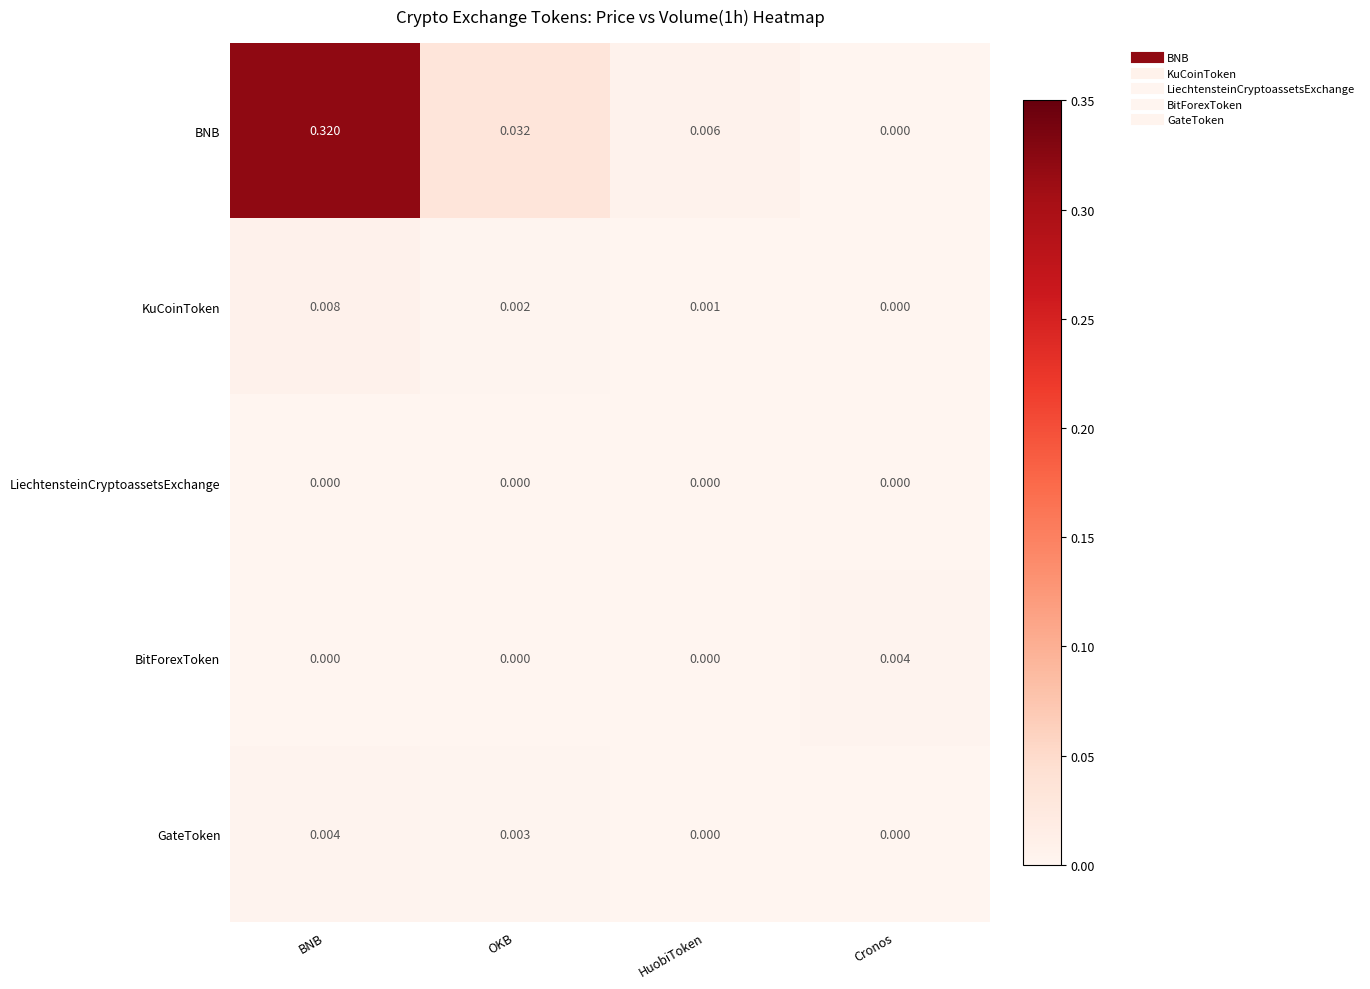

Which series has the largest range (max minus min)?

BNB